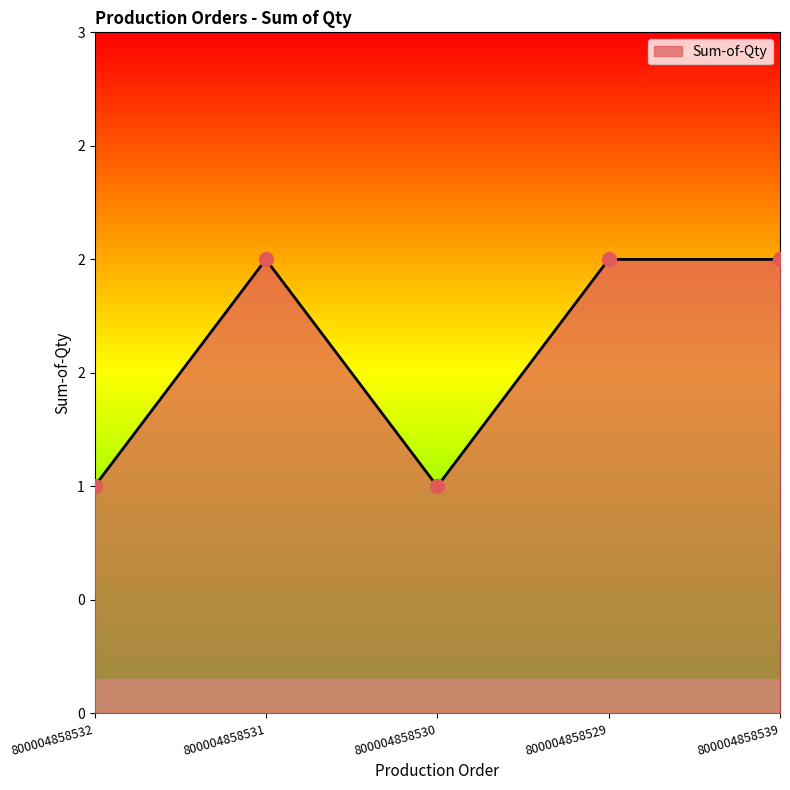

What is the ratio of the value at 800004858539 to the value at 800004858530?

2.0